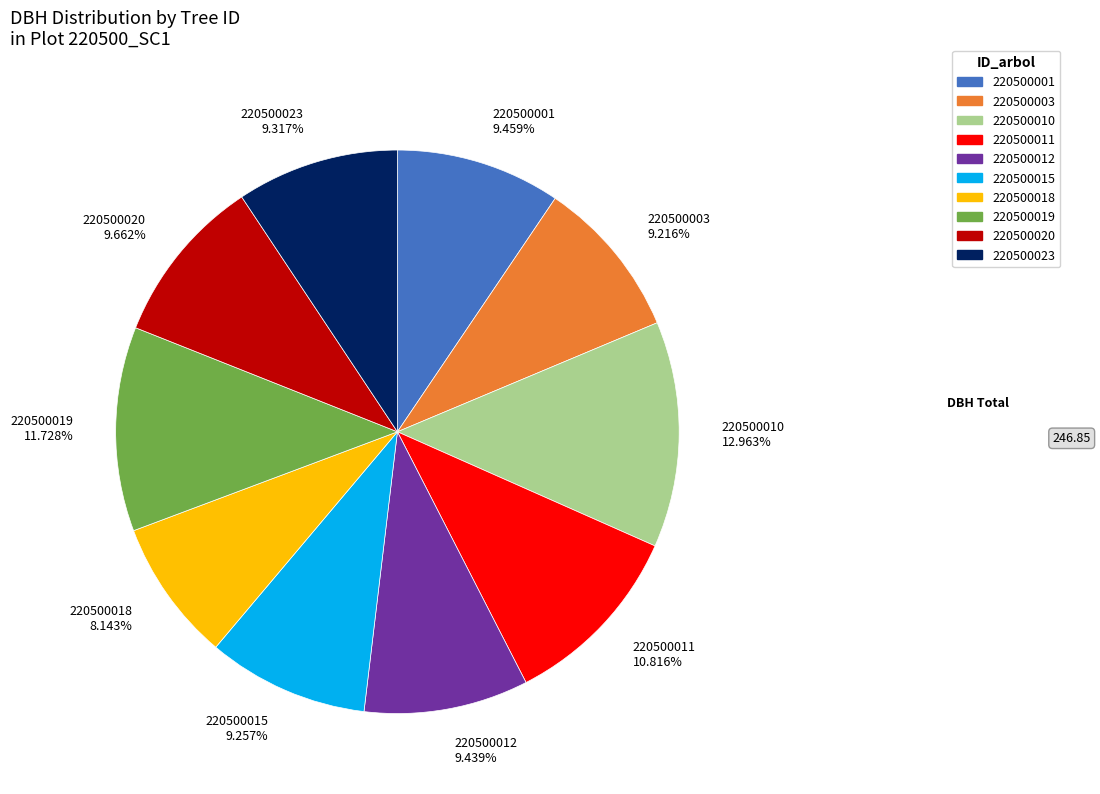

How much of the chart is everything except 220500003?

90.8%